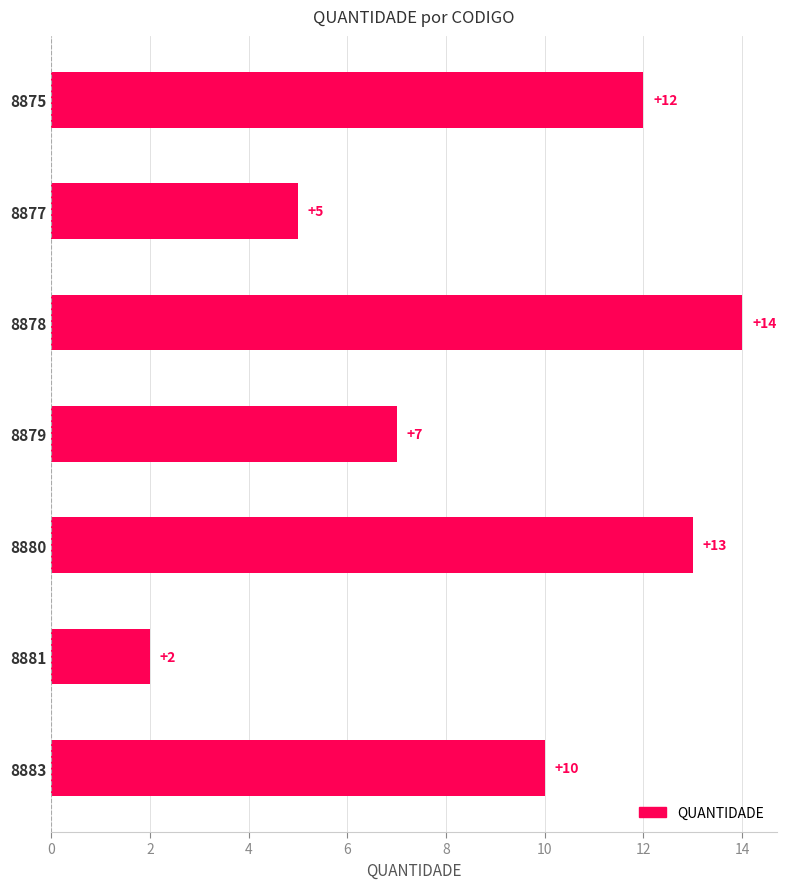

Reading bottom to top, transcribe all the data shown in this chart.

10	2	13	7	14	5	12